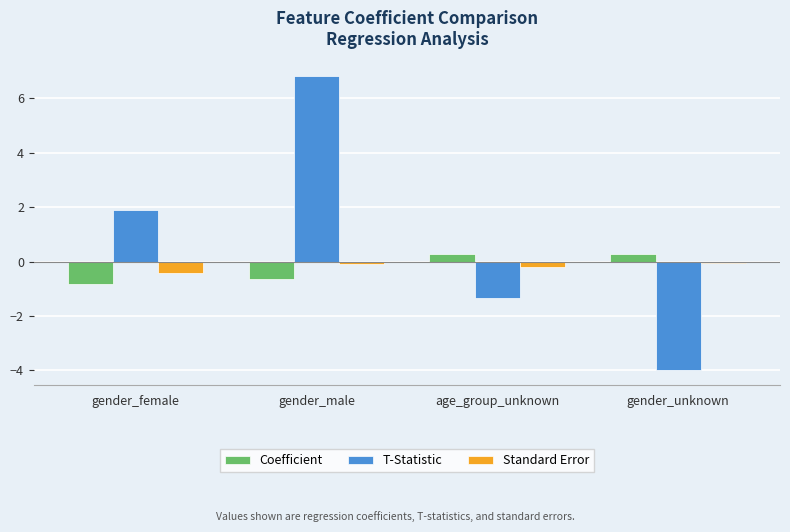

At gender_female, list the series in order from smallest to largest.

Coefficient, Standard Error, T-Statistic